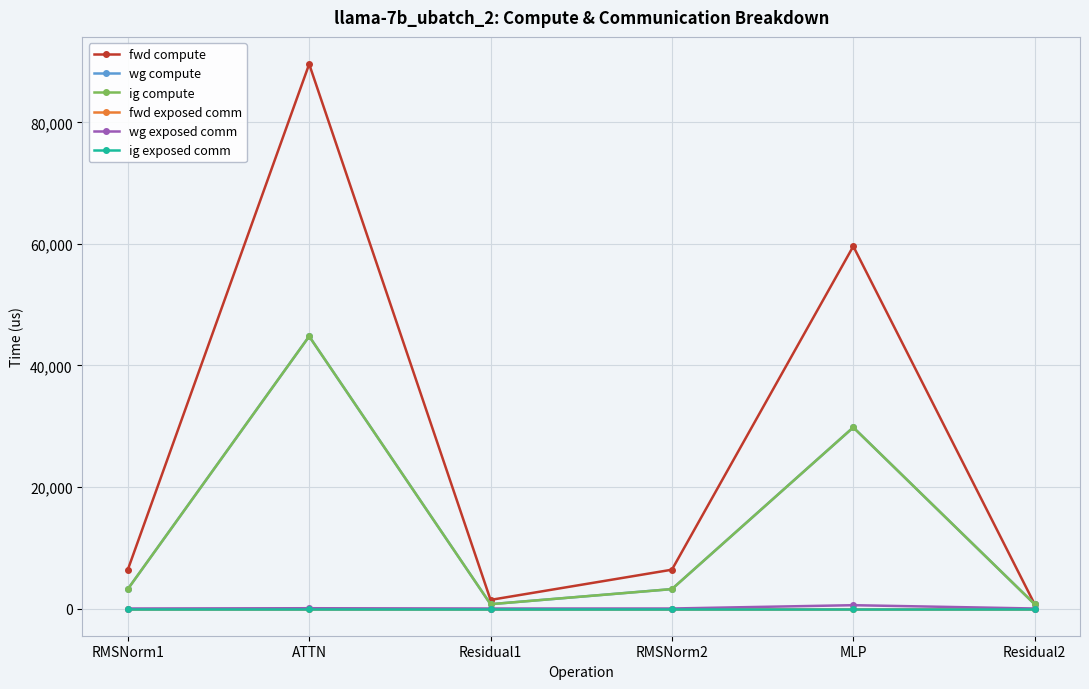

What is the value of the wg compute point at the 1st from the left?

3193.3